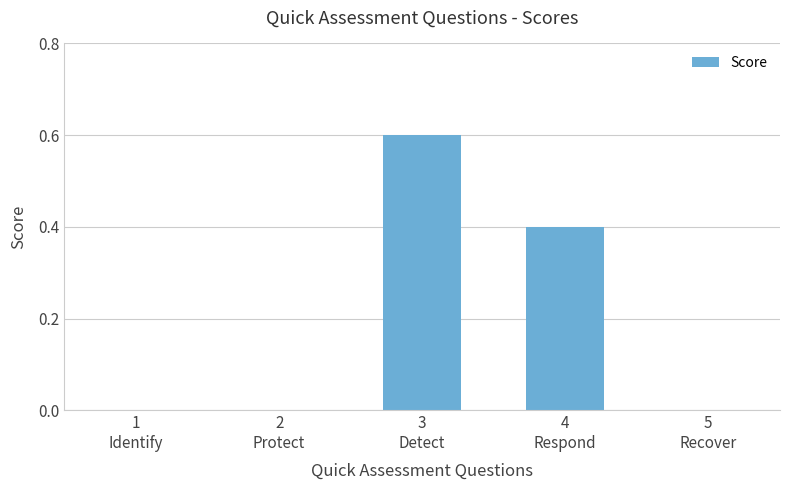

What is the greatest value displayed?

0.6